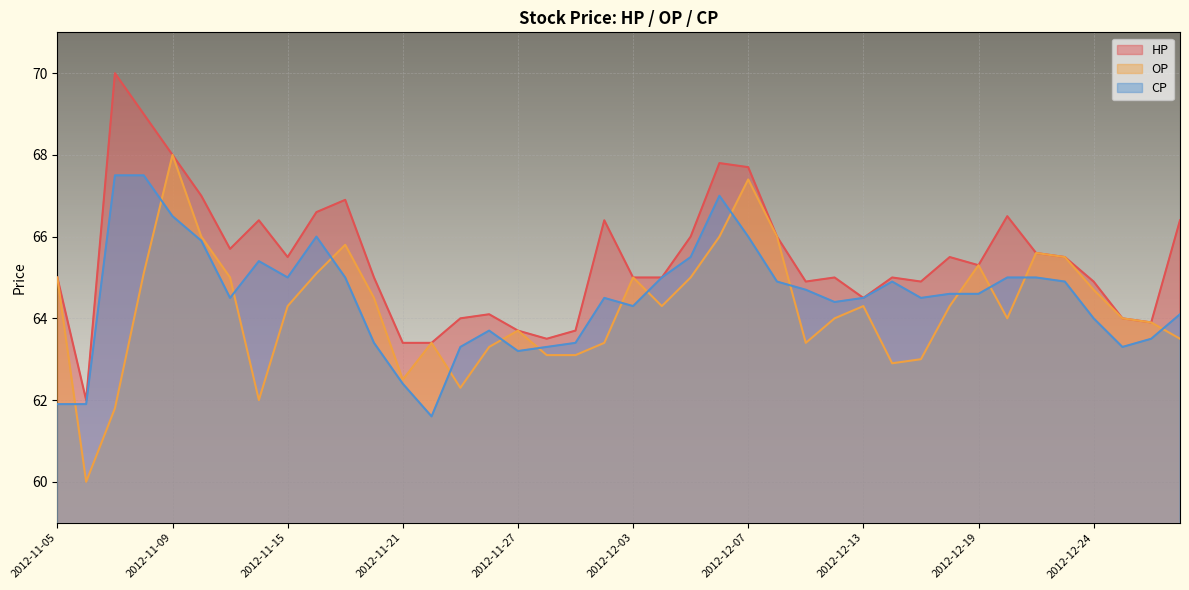

Rank the series by their average value, from highest to lowest.

HP, CP, OP